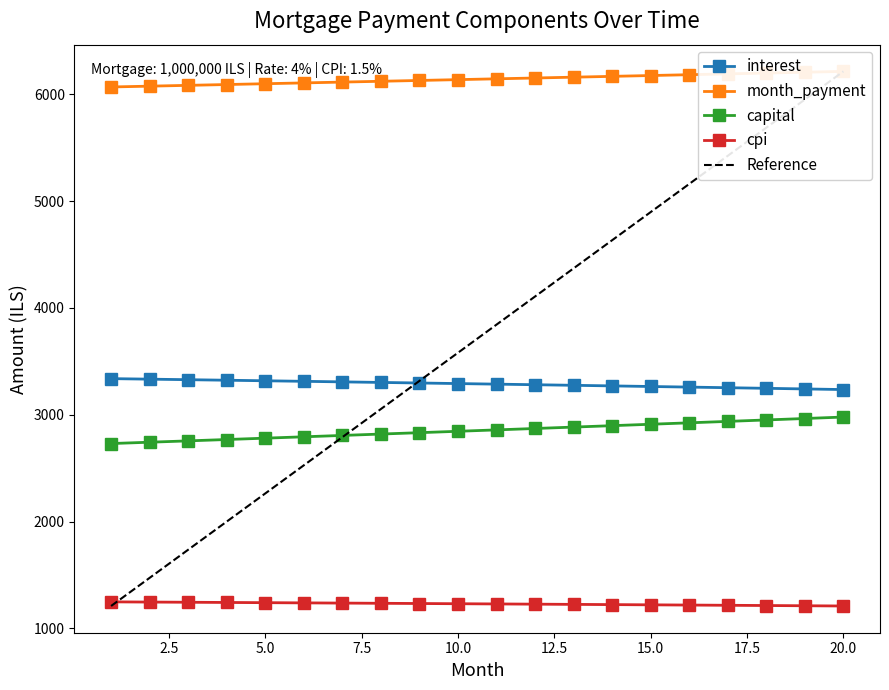

Rank the series at 5 from lowest to highest value.

cpi, capital, interest, month_payment